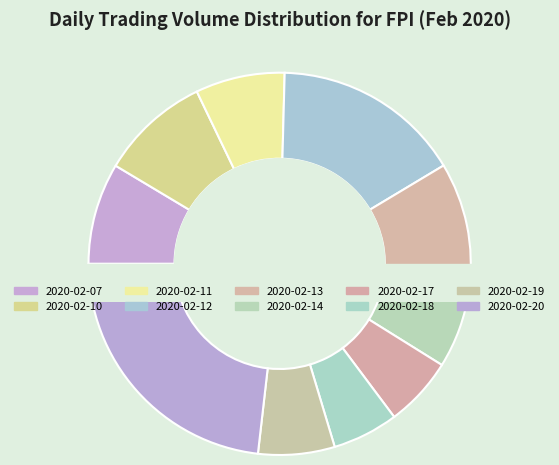

What is the smallest slice in the pie chart?

2020-02-18